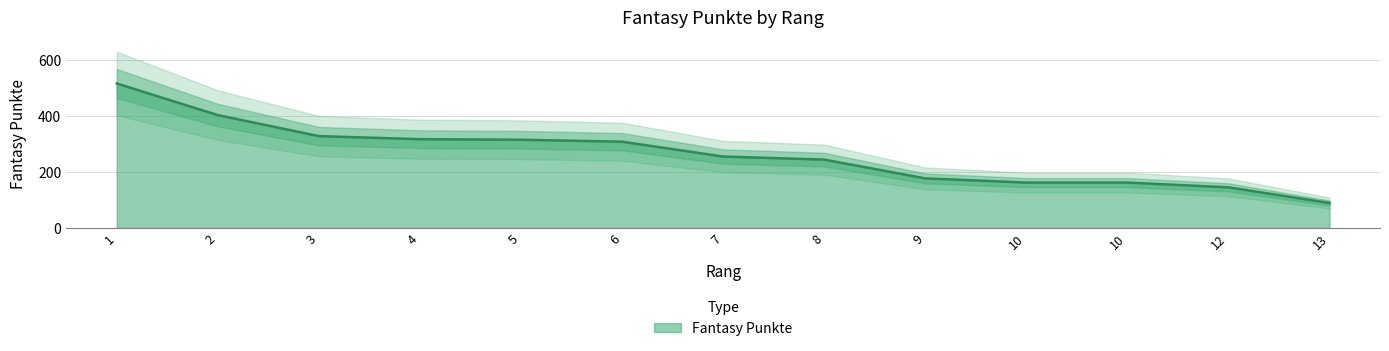

Reading right to left, transcribe all the data shown in this chart.

13=89	12=145	10=162	10=162	9=177	8=244	7=255	6=308	5=315	4=317	3=328	2=403	1=516